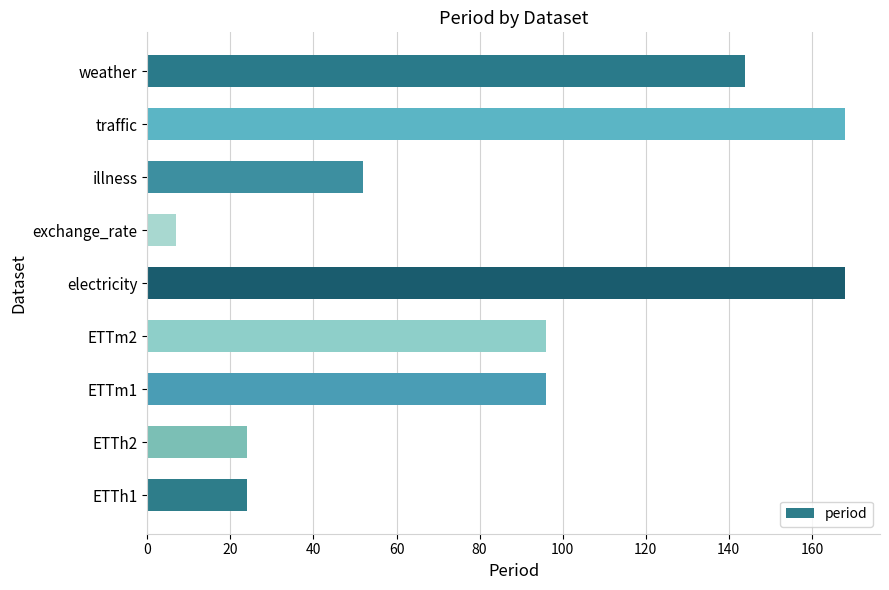

What is the maximum value shown in the chart?

168